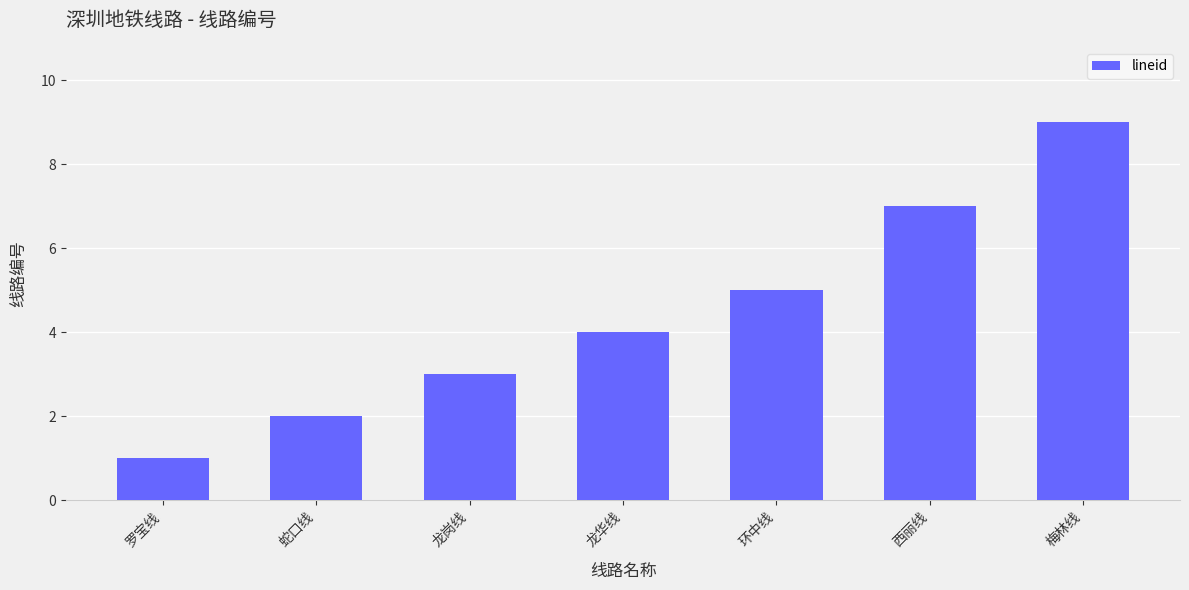

Rank the categories by value from highest to lowest.

梅林线, 西丽线, 环中线, 龙华线, 龙岗线, 蛇口线, 罗宝线